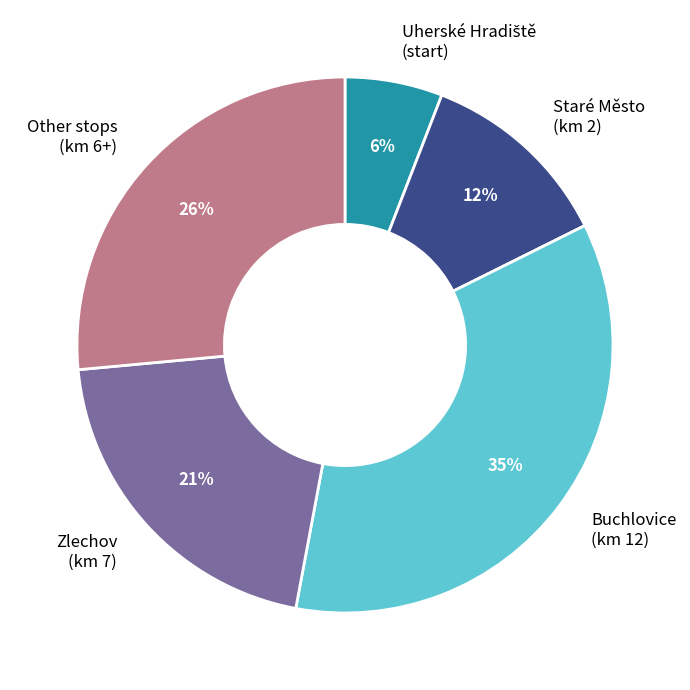

Which has a higher value, Buchlovice (km 12) or Other stops (km 6+)?

Buchlovice (km 12)